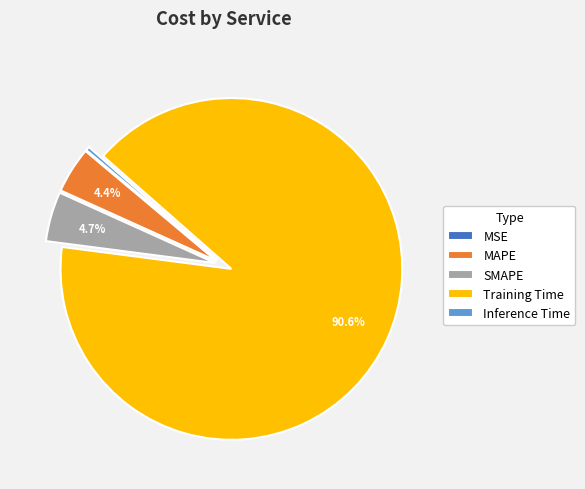

Which slice is the largest?

Training Time